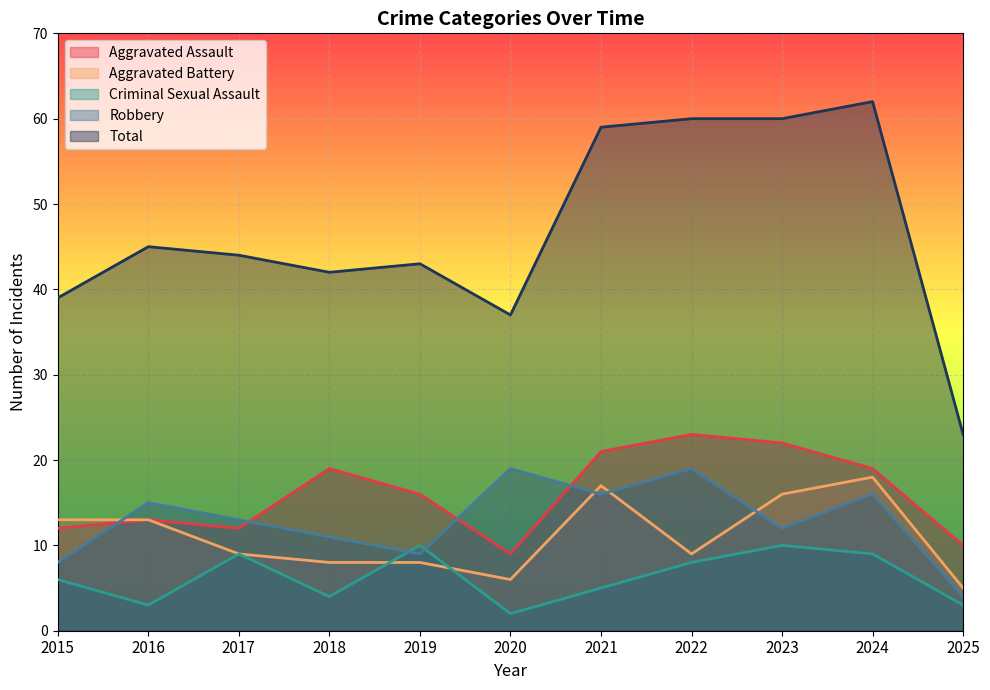

What is the greatest value displayed?

62